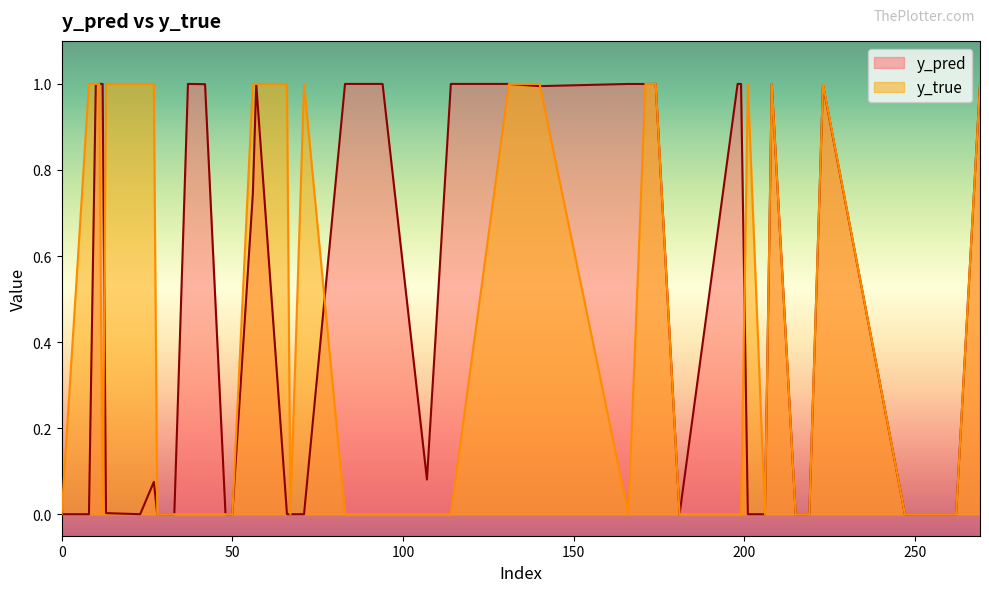

At which label is y_pred closest to 0?

48